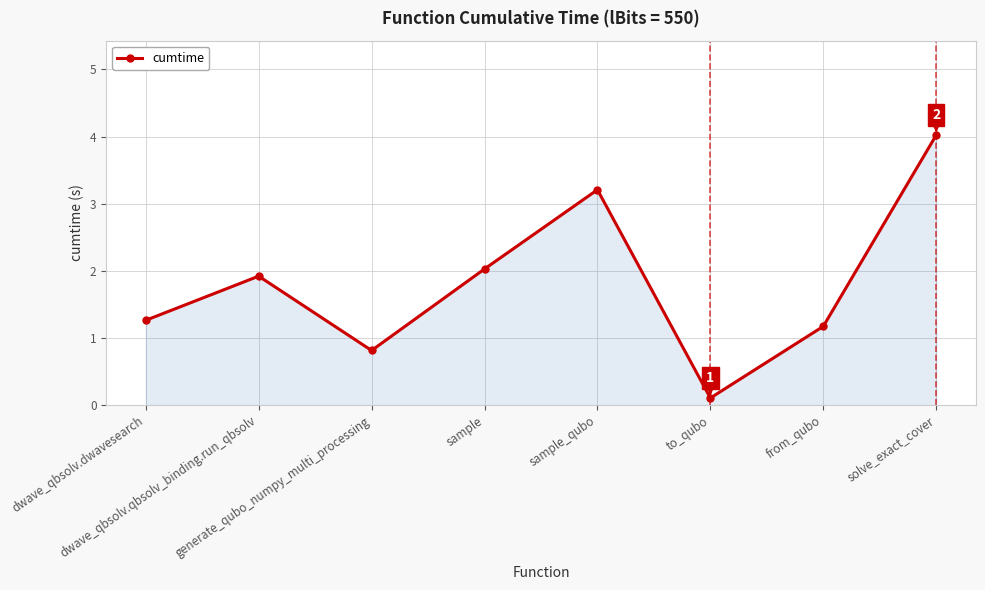

Where is the first local minimum?

generate_qubo_numpy_multi_processing